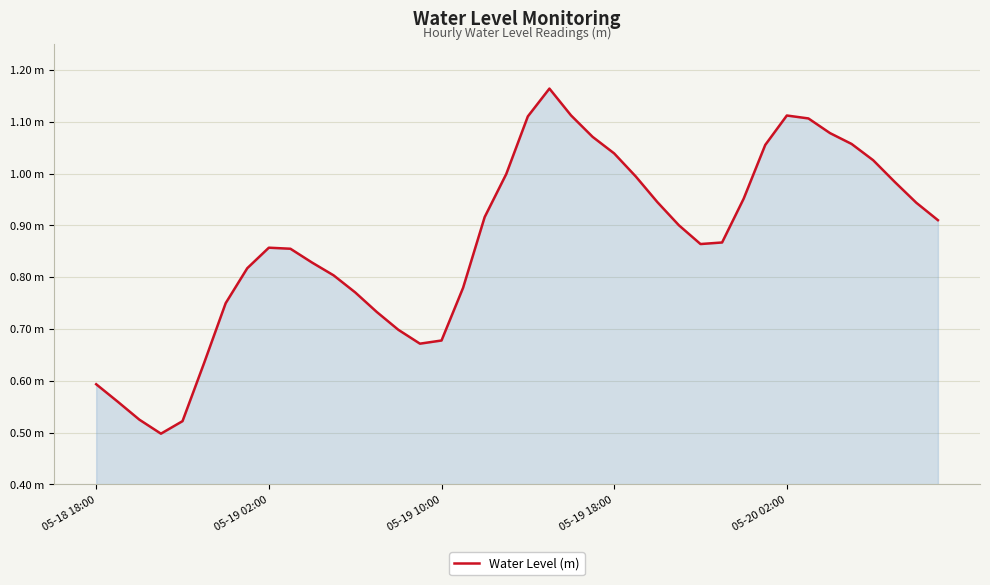

Does the chart have visible grid lines?

Yes